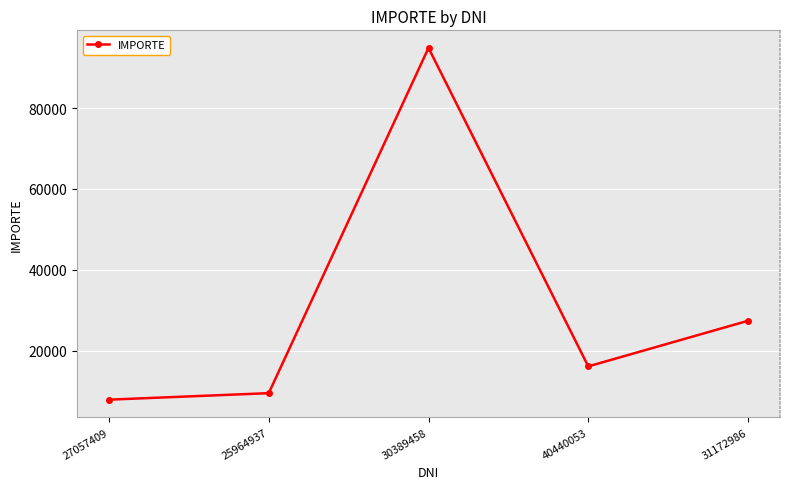

Reading left to right, extract all data points from this chart.

27057409=7890.0	25964937=9500.0	30389458=94872.0	40440053=16120.0	31172986=27400.0